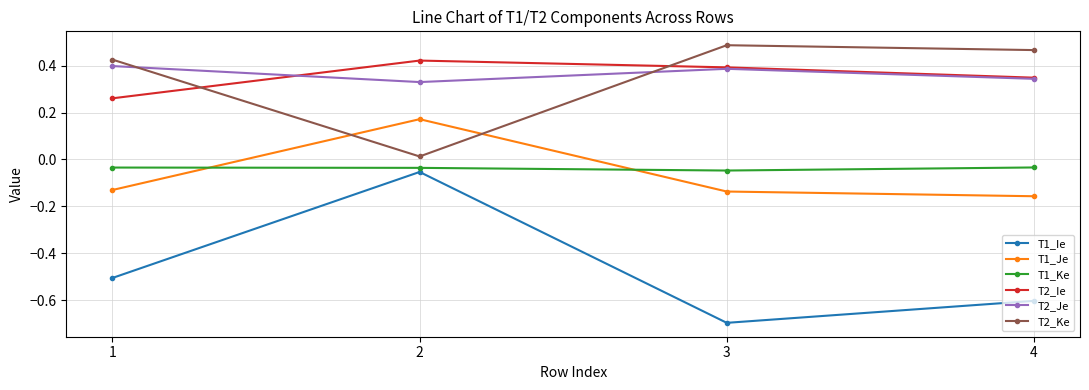

The value of T1_Je at 2 is 0.1. True or false?

False